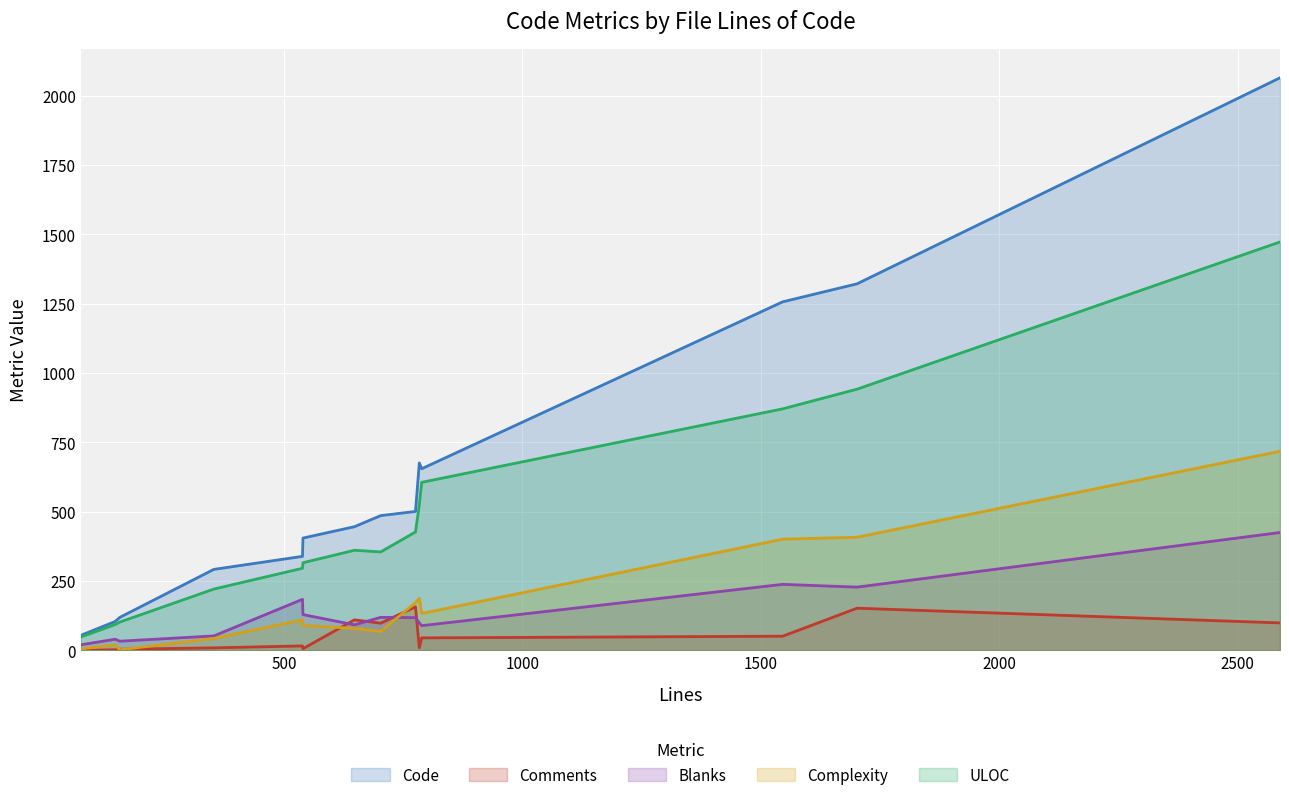

What is the sum of all Blanks values?

1866